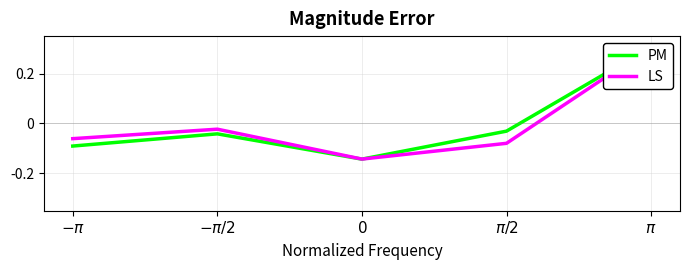

Which series ends up on top after the final intersection of PM and LS?

LS